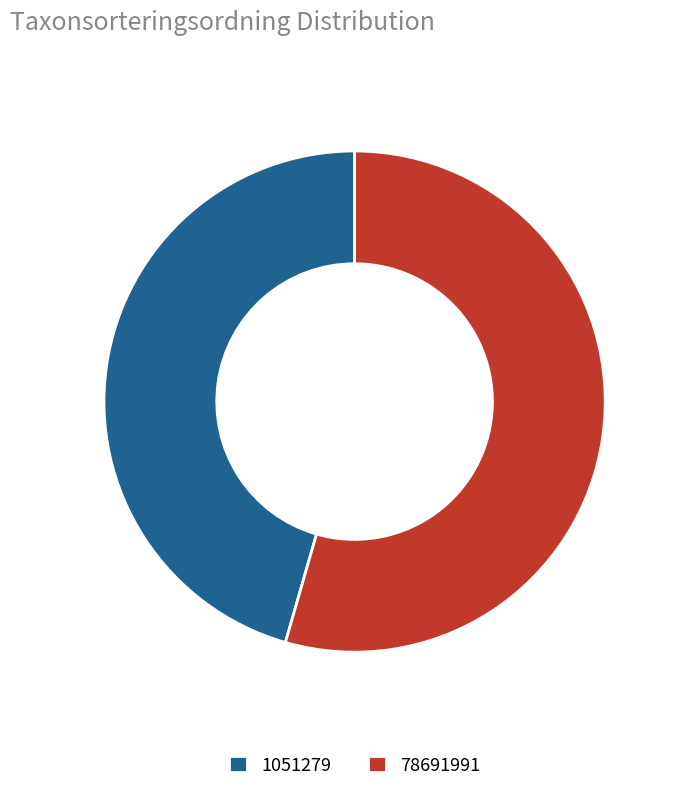

Rank the categories by value from lowest to highest.

1051279, 78691991